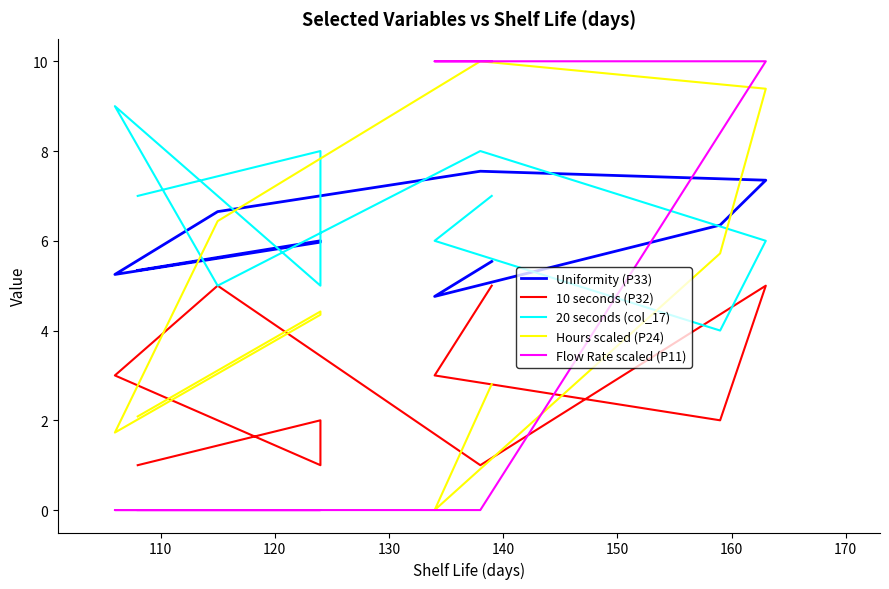

What is the difference between the maximum and minimum values in the Uniformity (P33) series?

2.8